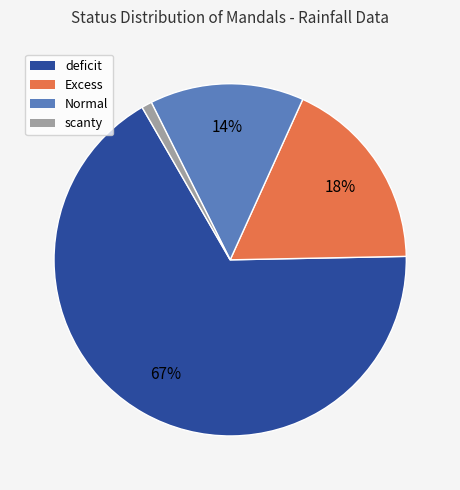

To the nearest percent, what is the average slice percentage?

25%